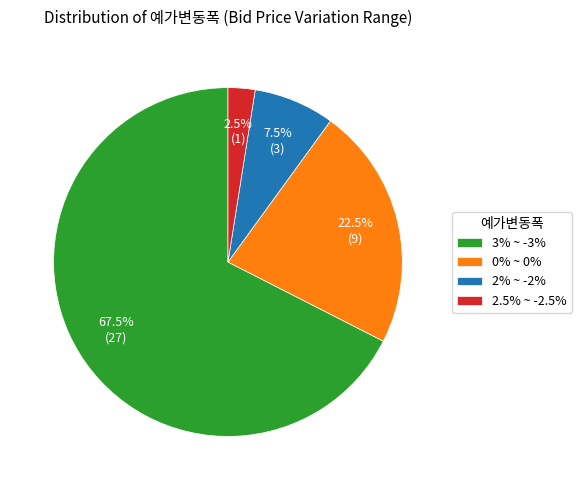

Does 0% ~ 0% represent more than half of the total?

No